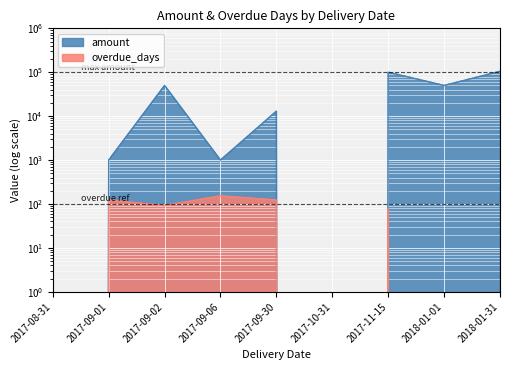

Reading left to right, extract all data points from this chart.

amount: 0	1000	50000	1000	13000	0	100000	50000	105050
overdue_days: 0	123	92	153	123	0	77	0	0